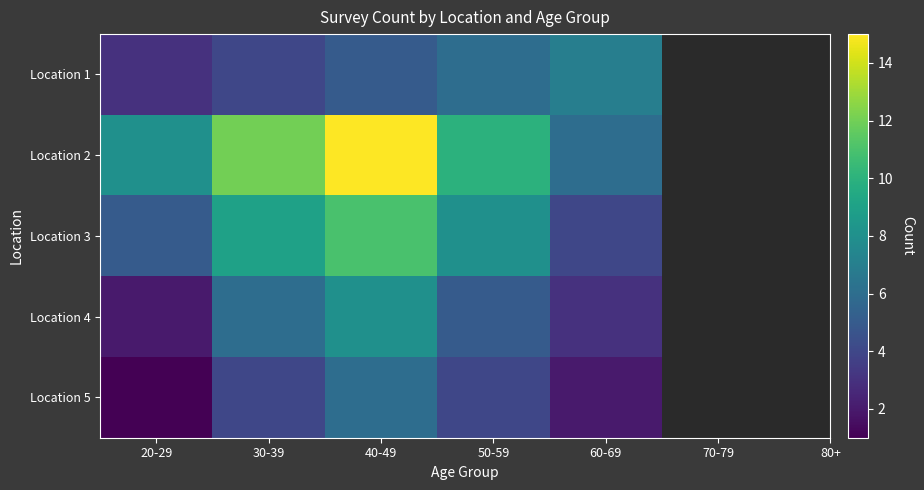

Which label corresponds to the largest value in the chart?

40-49